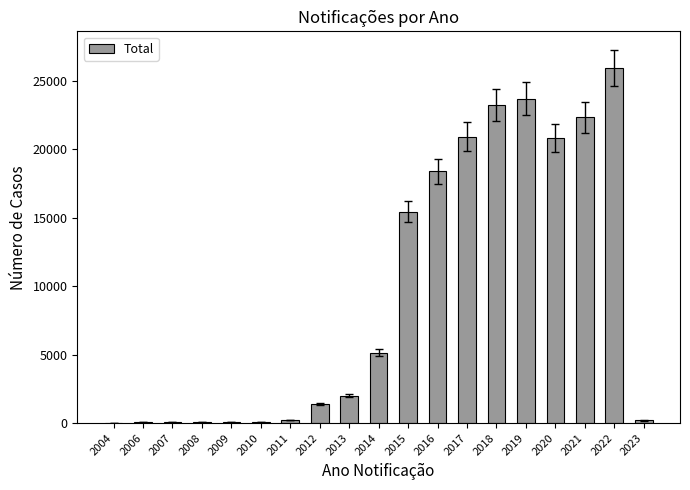

What is the sum of all values?

180118